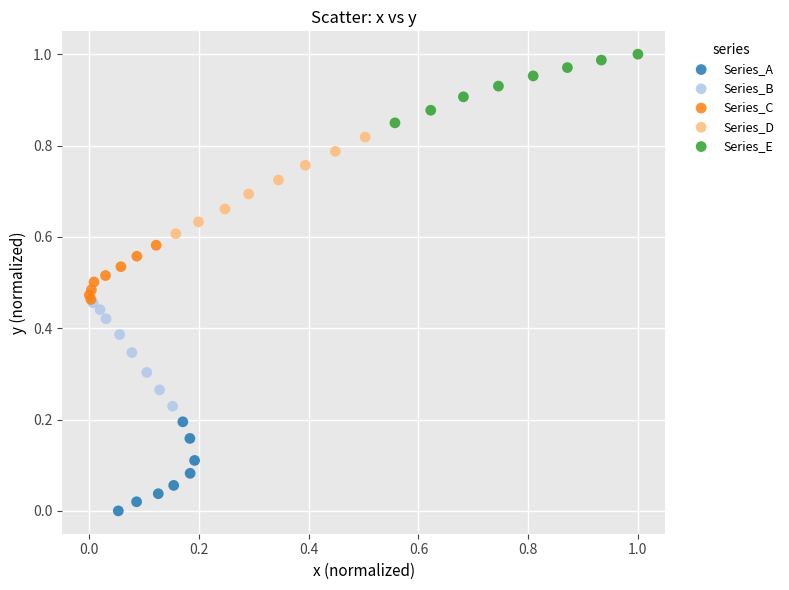

Which series contains the highest Y value?

Series_E